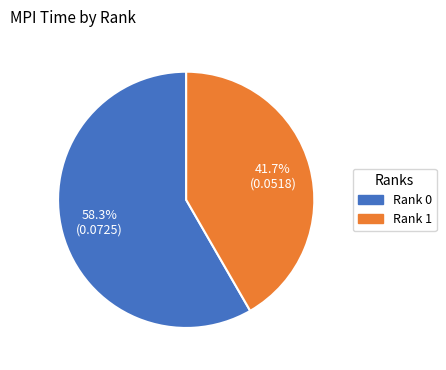

Which has a higher value, Rank 0 or Rank 1?

Rank 0